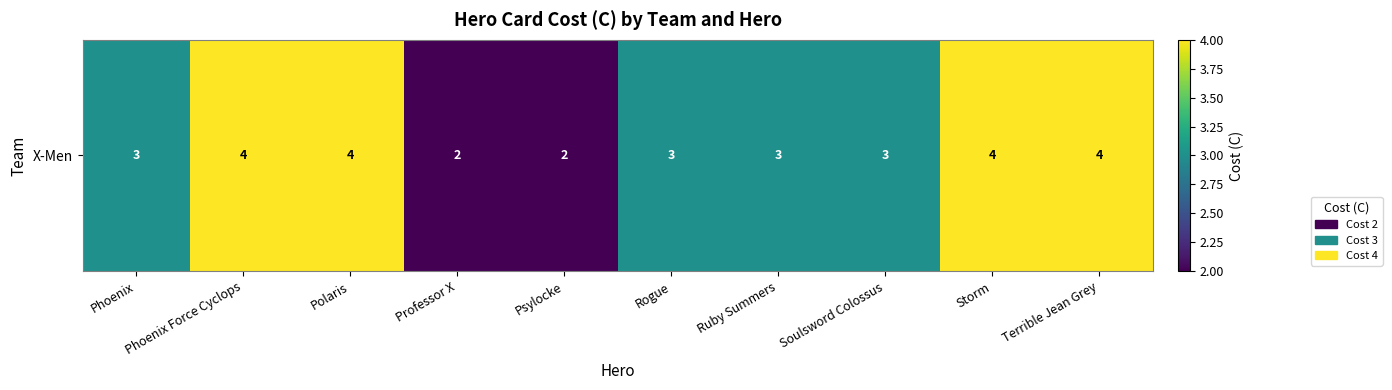

Which has a higher value, Ruby Summers or Polaris?

Polaris